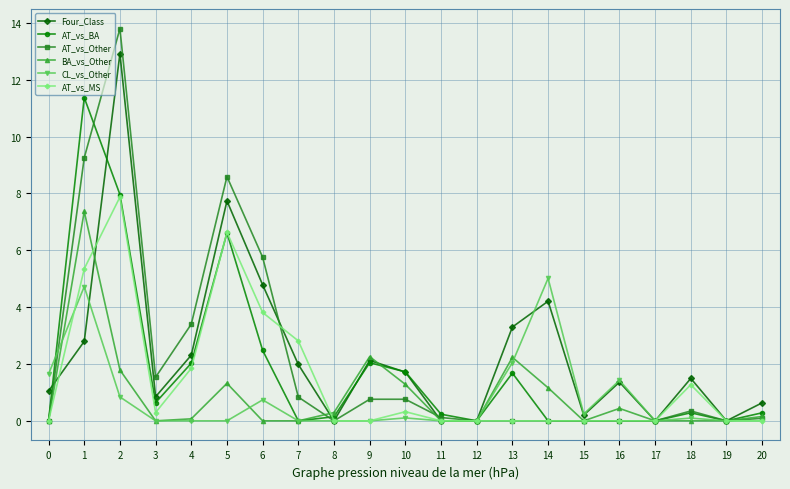

What are all the series names shown in the legend?

Four_Class, AT_vs_BA, AT_vs_Other, BA_vs_Other, CL_vs_Other, AT_vs_MS